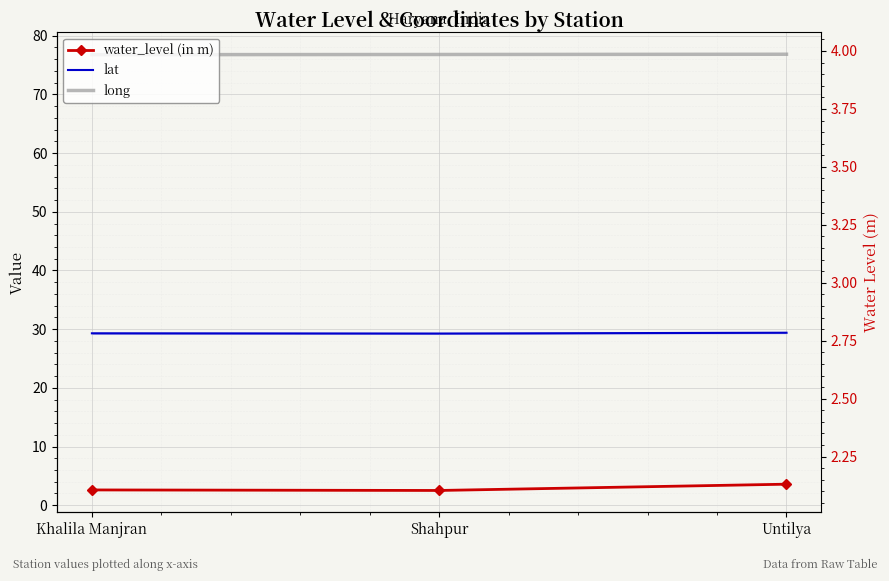

What is the highest value of the long series?

76.8